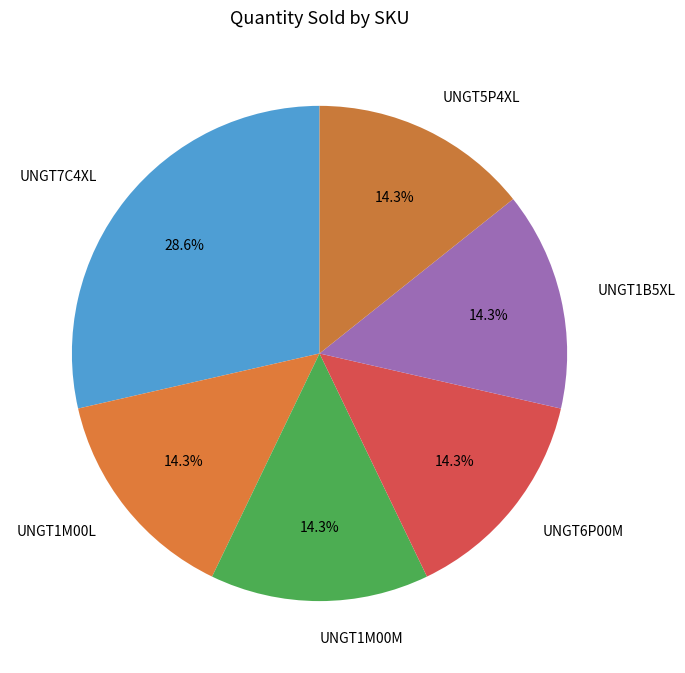

Is it true that UNGT1M00M is 23% of the pie?

False